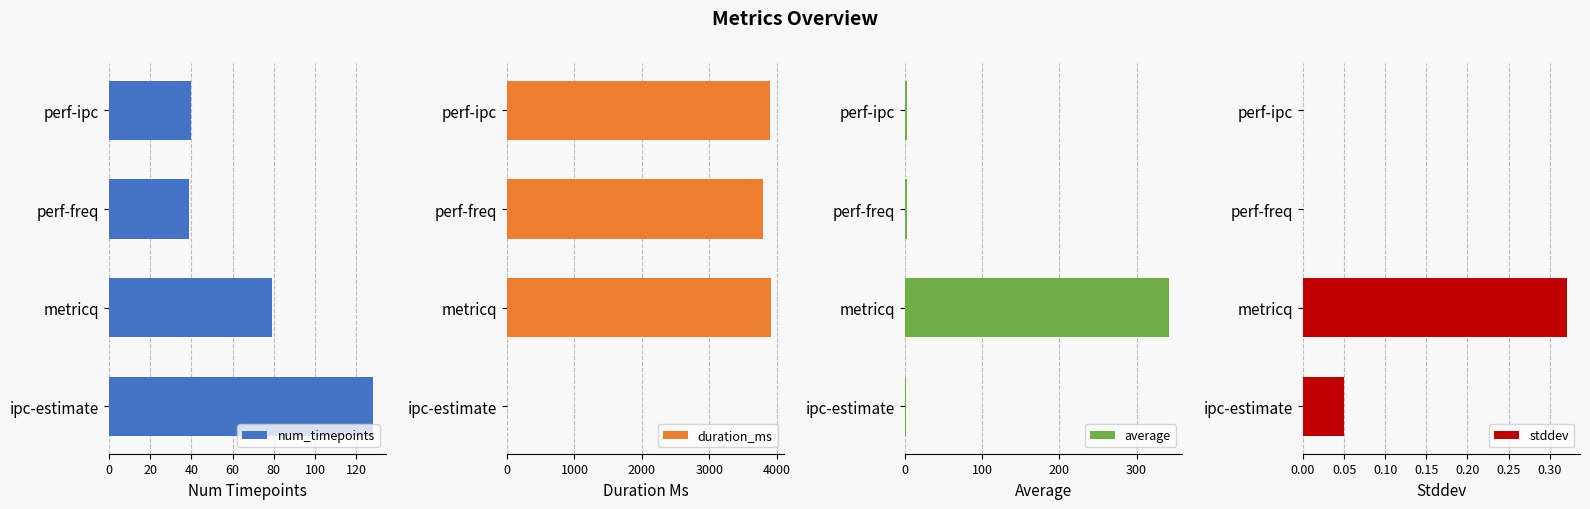

True or false: num_timepoints has a value of 128 at ipc-estimate.

True